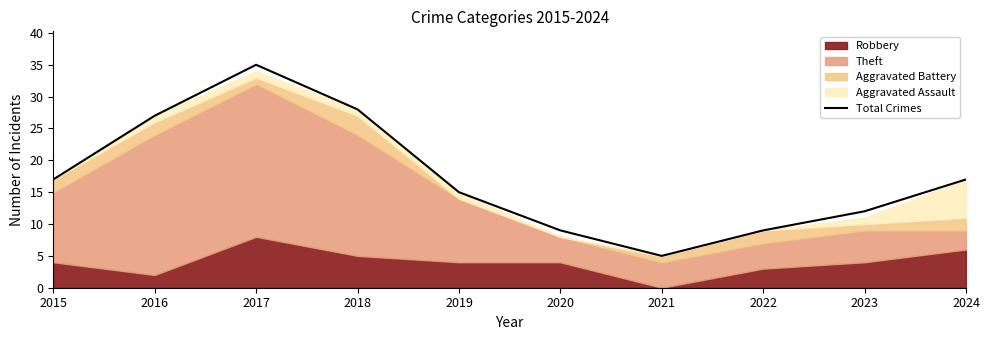

Is it true that the value at 2019 is 7?

False